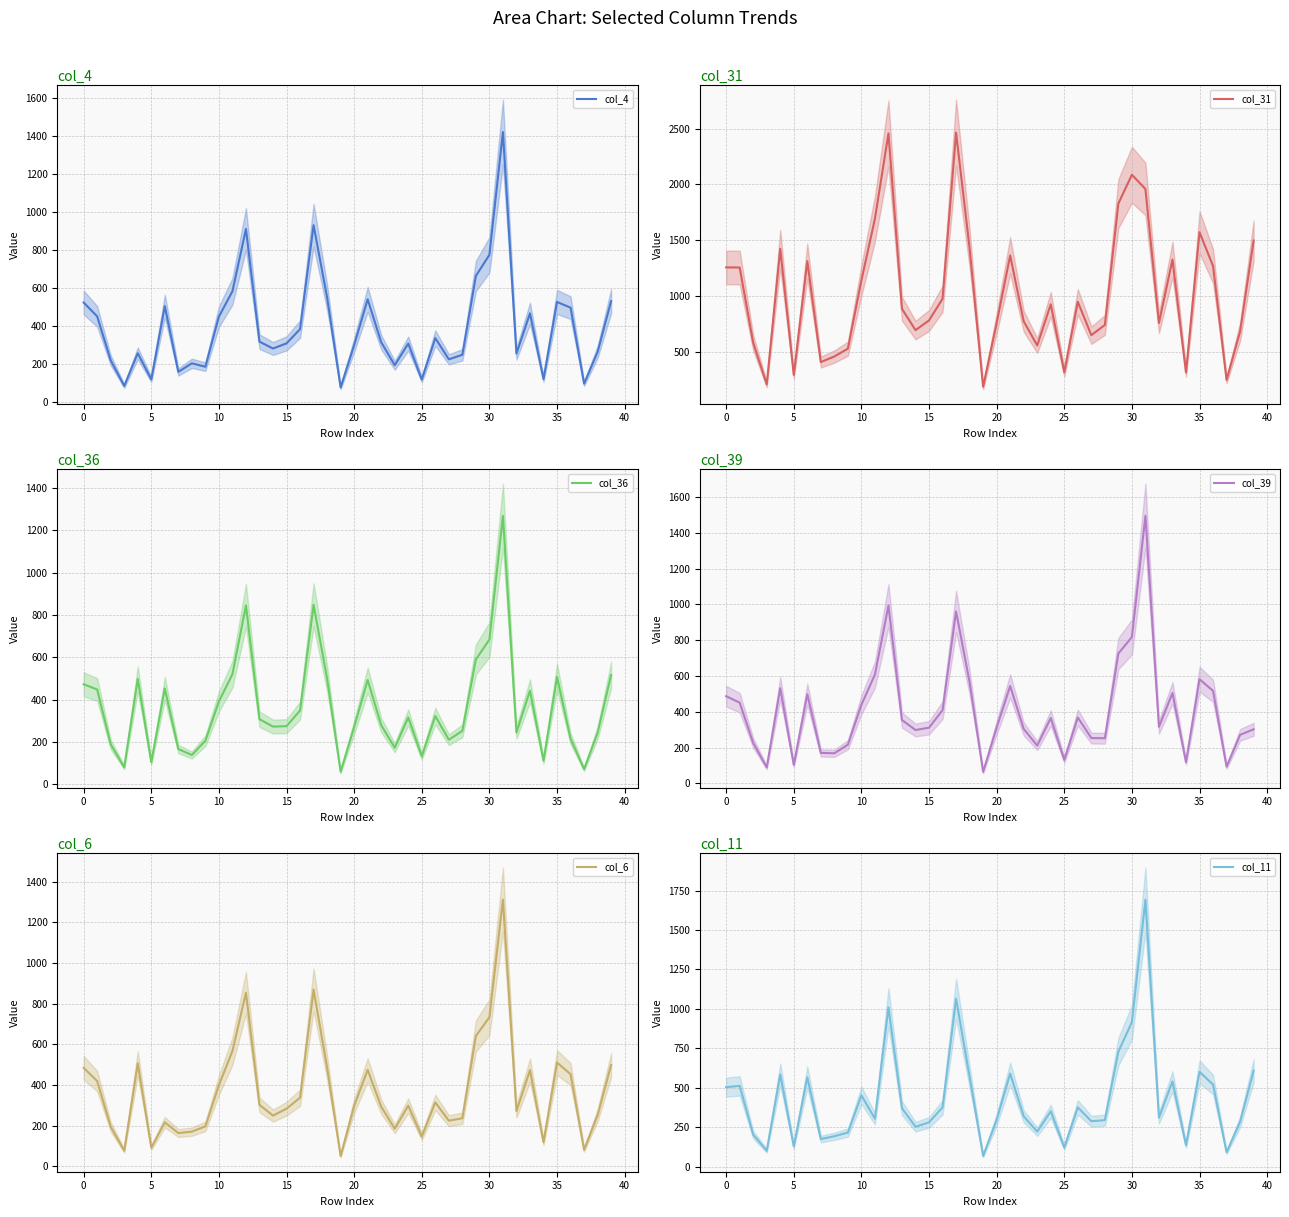

What is the sum of the col_31 values at 5 and 0?

1549